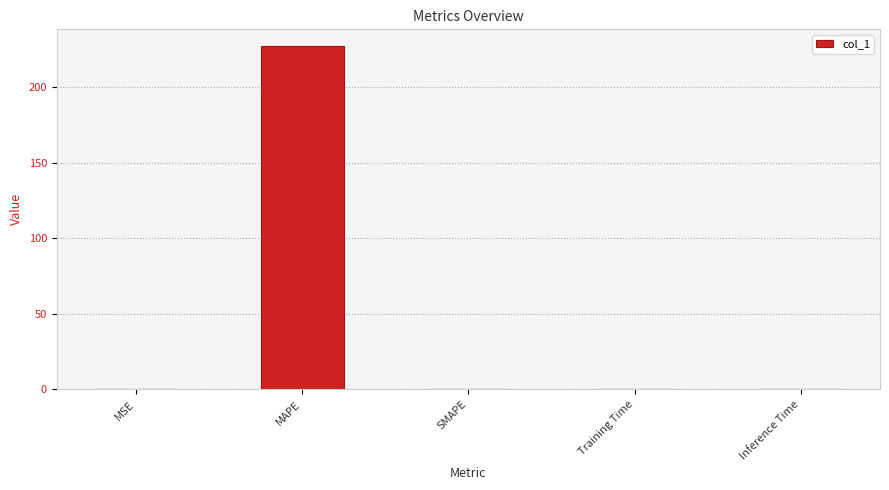

What is the average value?

45.4